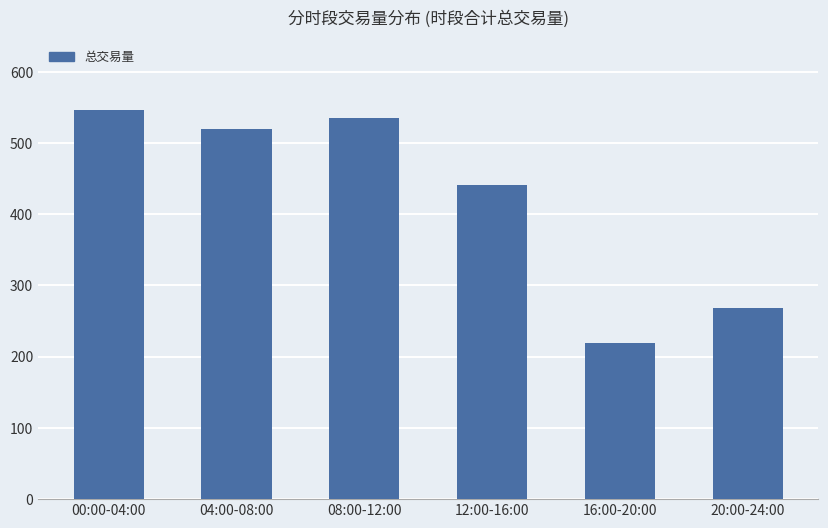

What is the smallest value displayed?

218.5